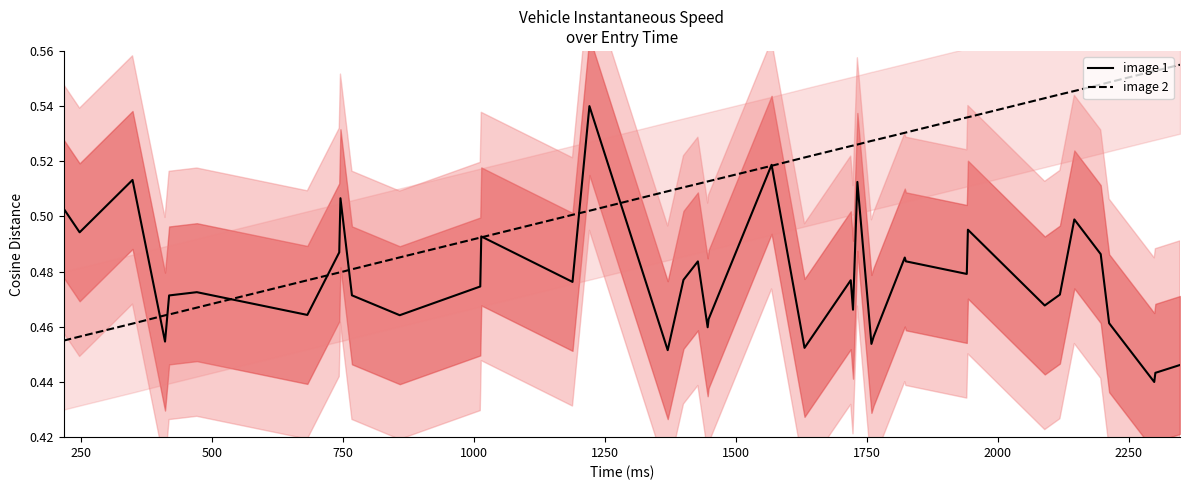

True or false: image 1 has more than 0 points higher than both neighbors.

True